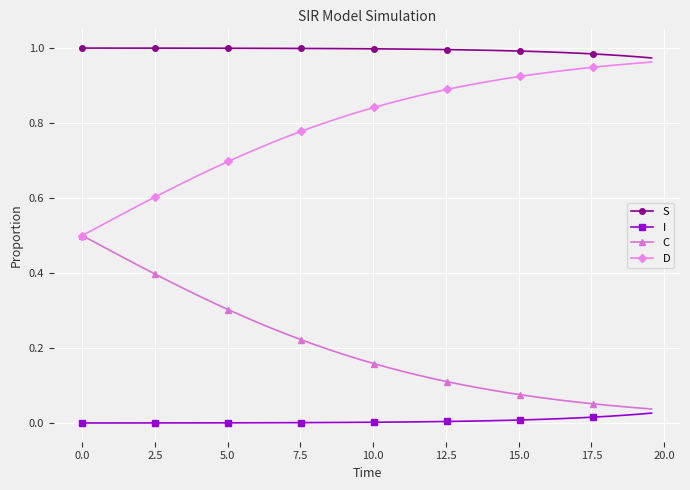

Rank the series by their average value, from highest to lowest.

S, D, C, I